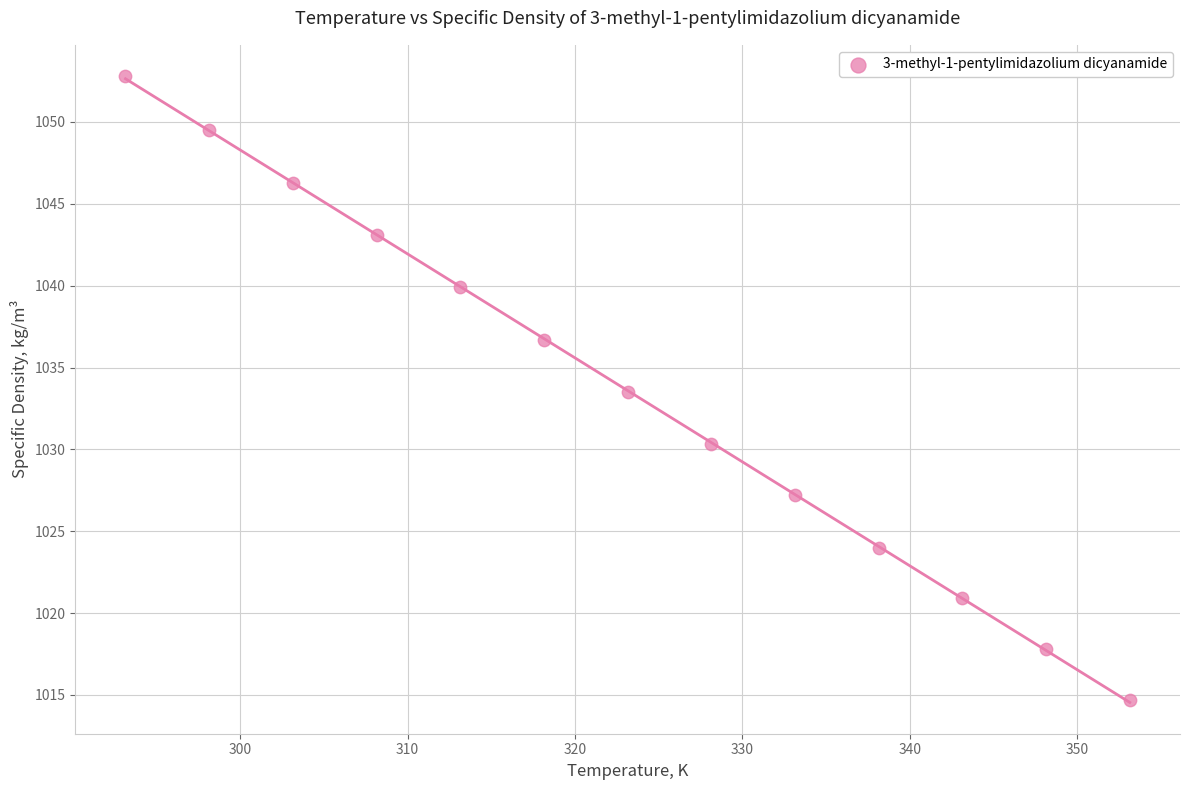

What Y value in the scatter plot is closest to 1033?

1033.5